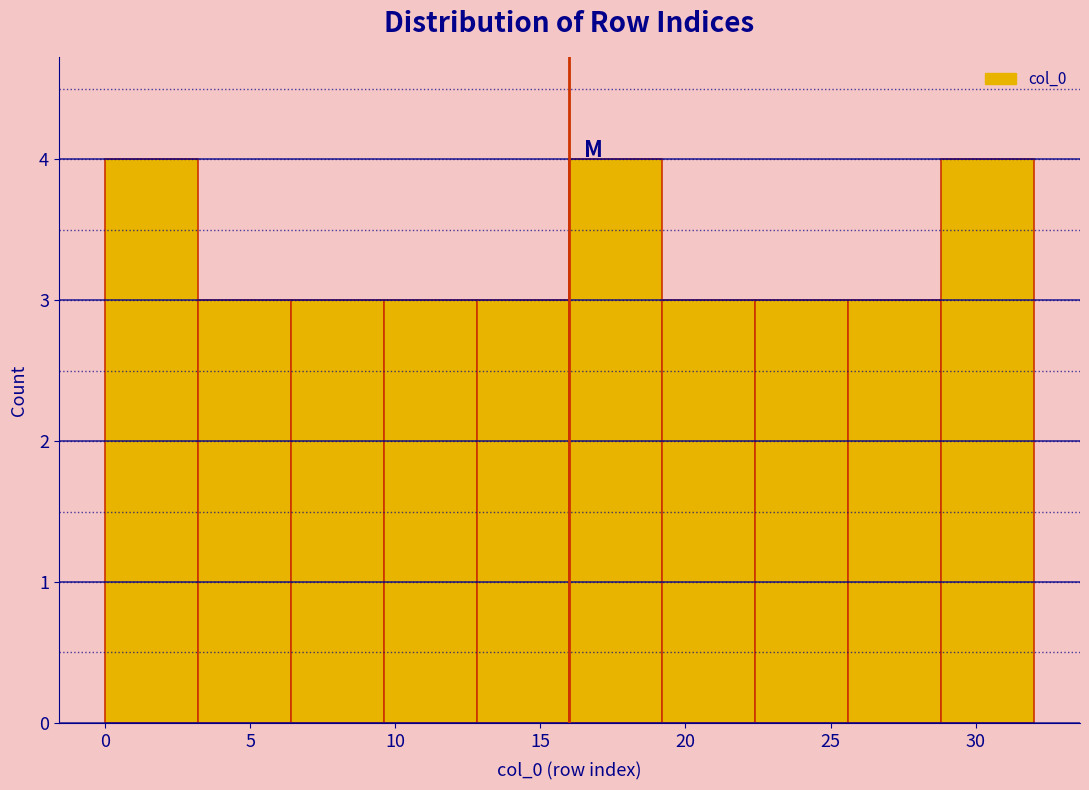

What is the height of the bar covering 16.0 to 19.2 on the x-axis? Neither the bar edges nor the heights are printed on the chart, so give them approximately, as read against the axes.

4